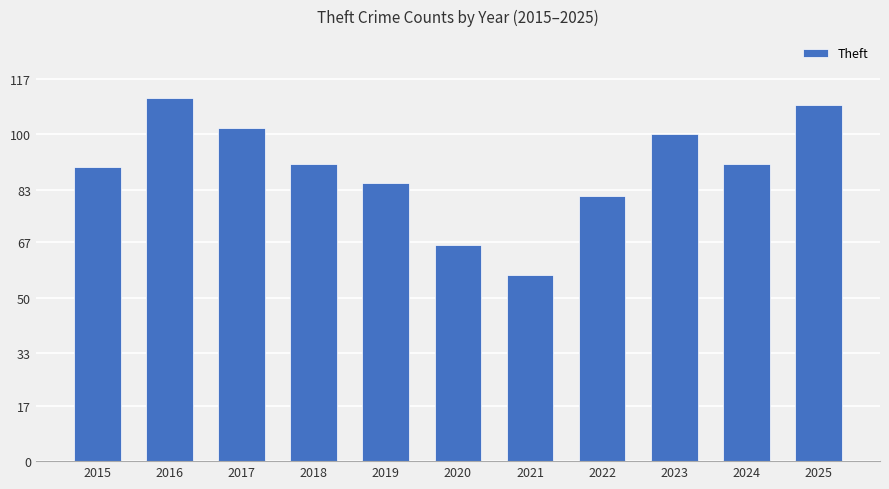

Approximately how many times larger is the value at 2021 compared to 2017?

0.6